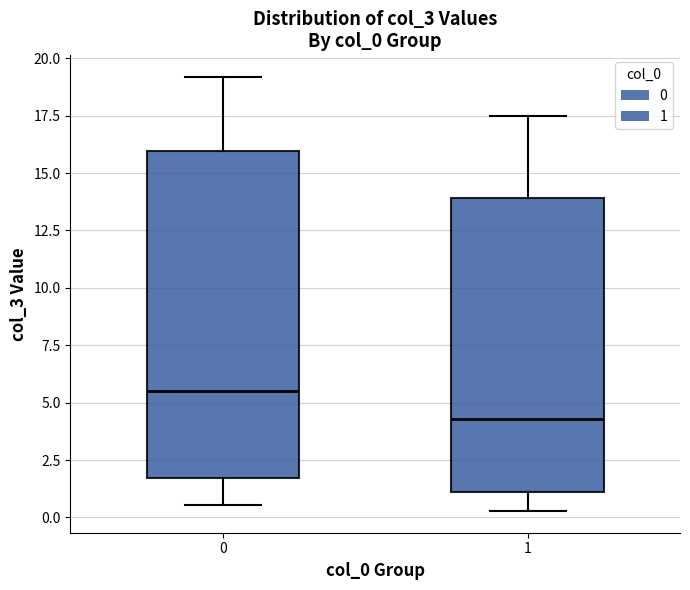

Which box's median line is the highest?

0